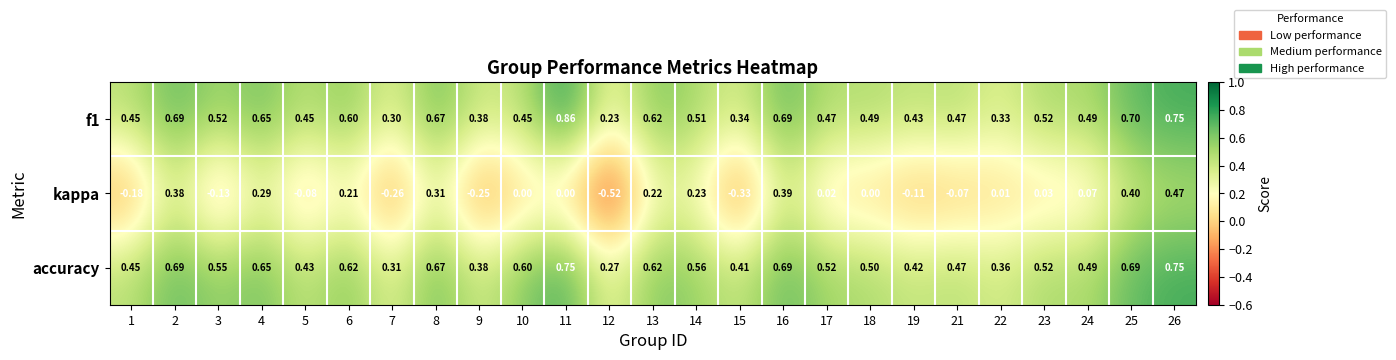

Which category has the lowest value across all series?

12